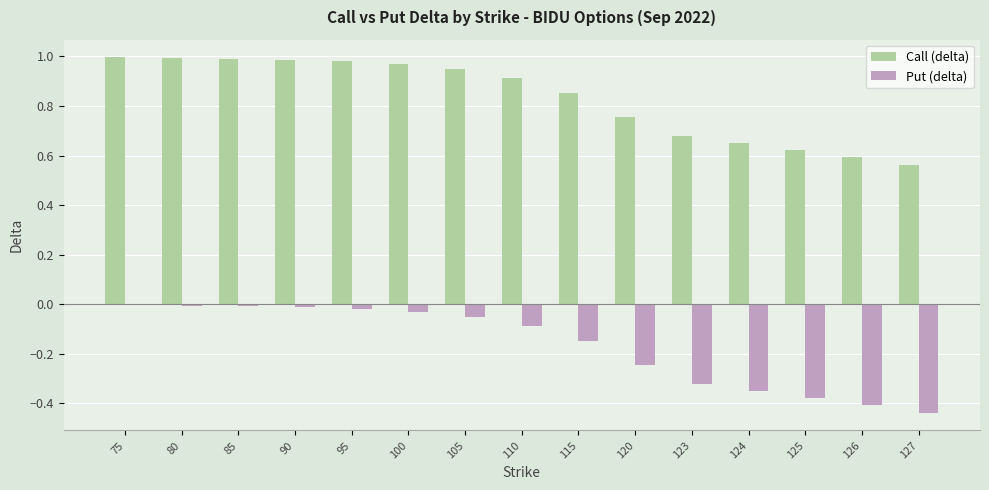

Which series has the largest total across all categories?

Call (delta)